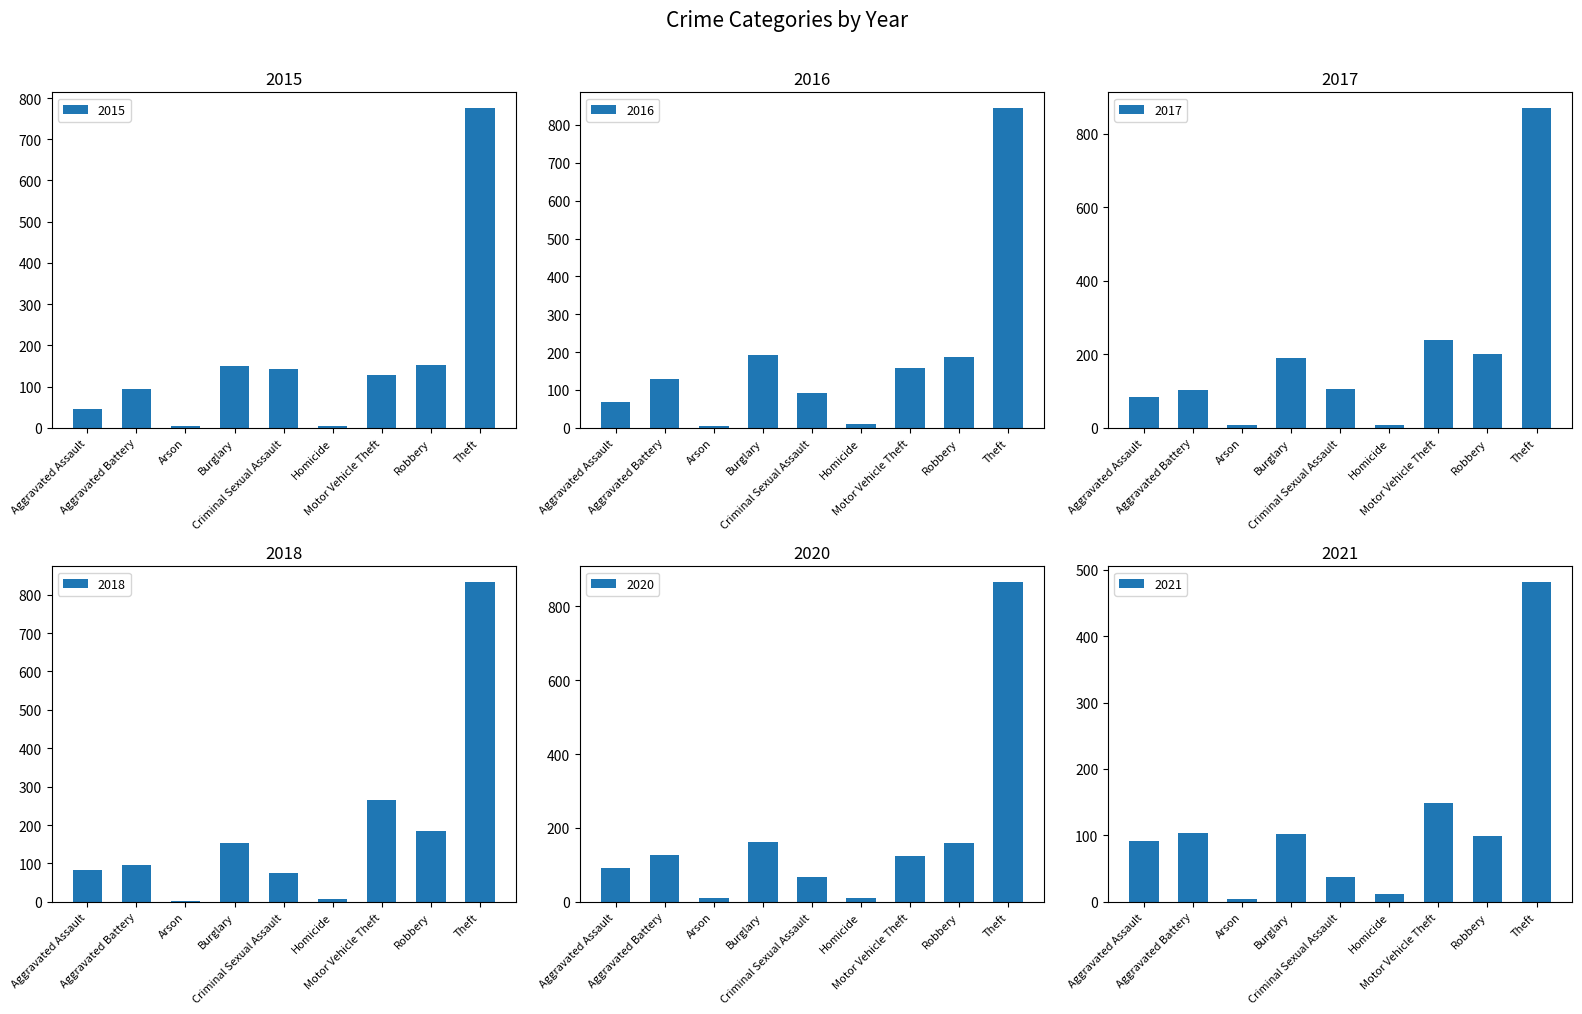

Rank the categories by 2018 value from lowest to highest.

Arson, Homicide, Criminal Sexual Assault, Aggravated Assault, Aggravated Battery, Burglary, Robbery, Motor Vehicle Theft, Theft